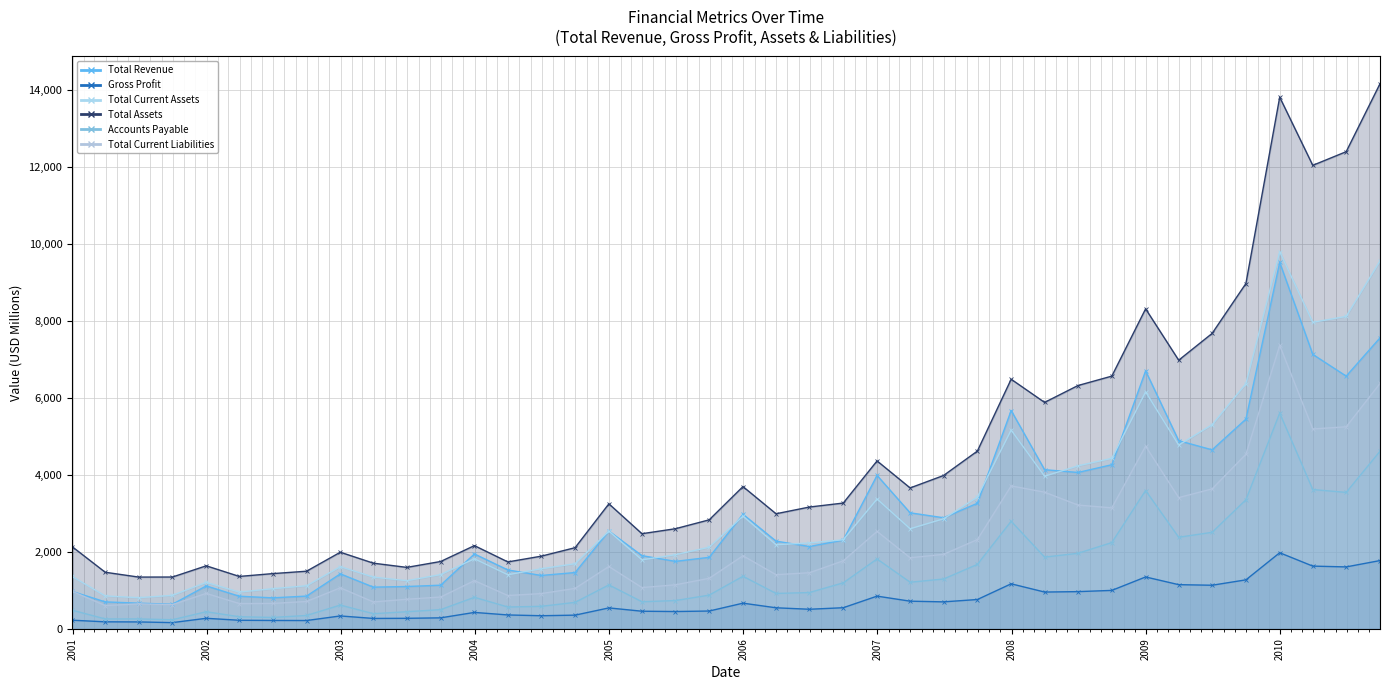

True or false: Total Current Liabilities and Total Current Assets intersect in this chart.

False